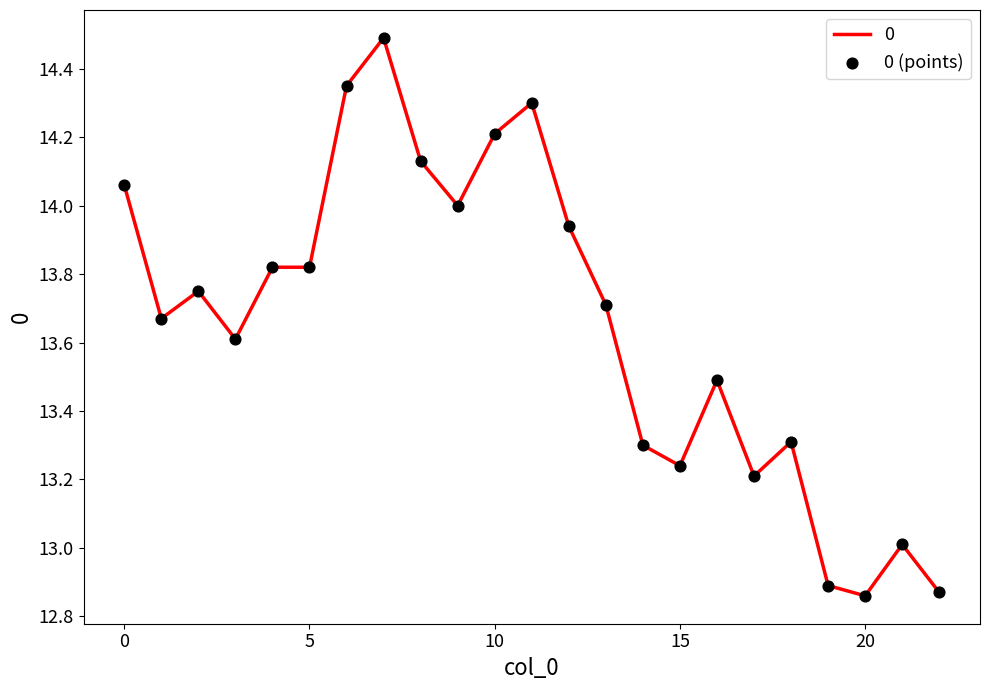

What is the greatest value displayed?

14.5